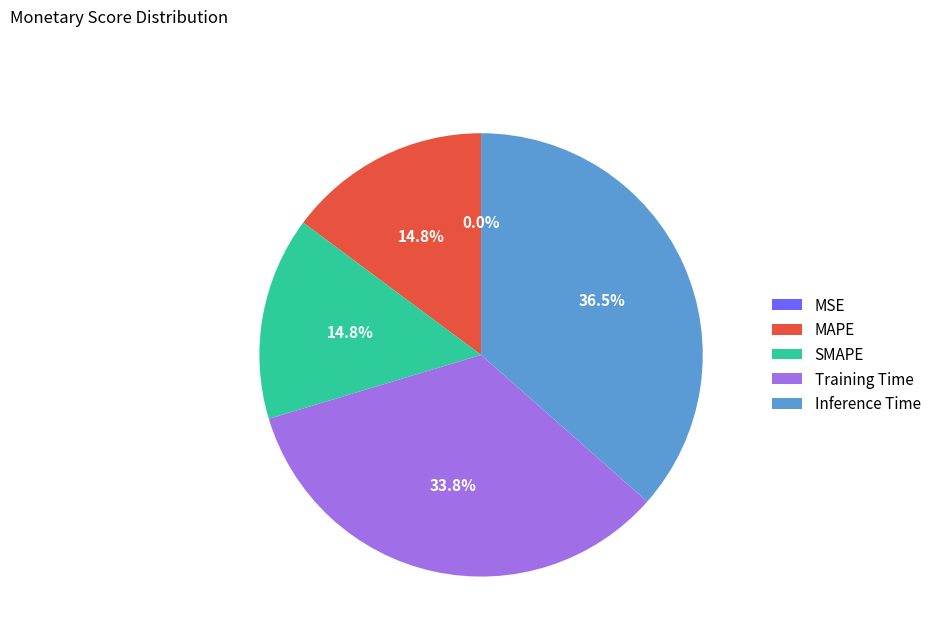

Combined, do MAPE and Training Time account for over 50%?

No